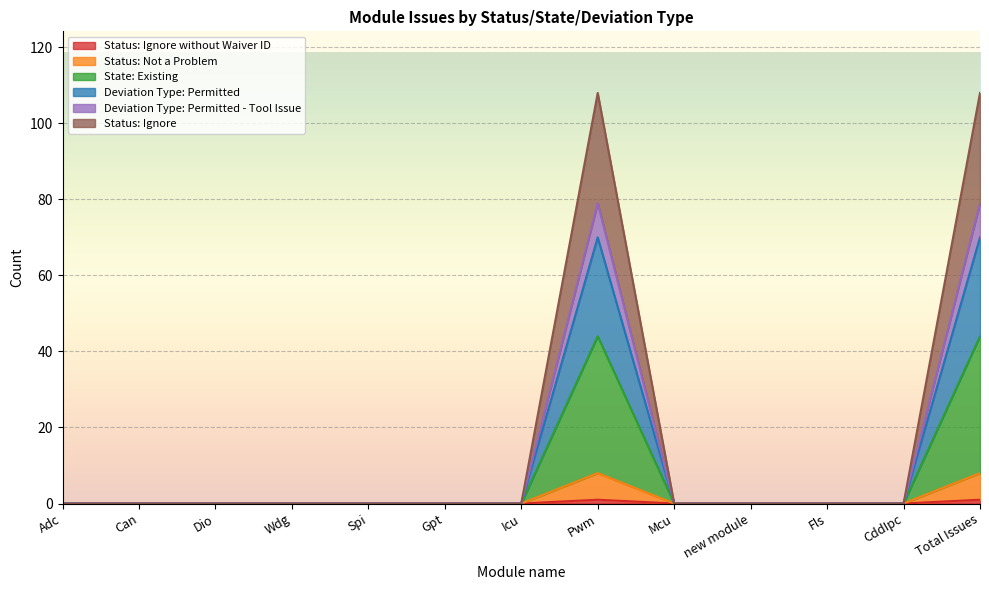

How many values in Status: Ignore without Waiver ID are above zero?

2